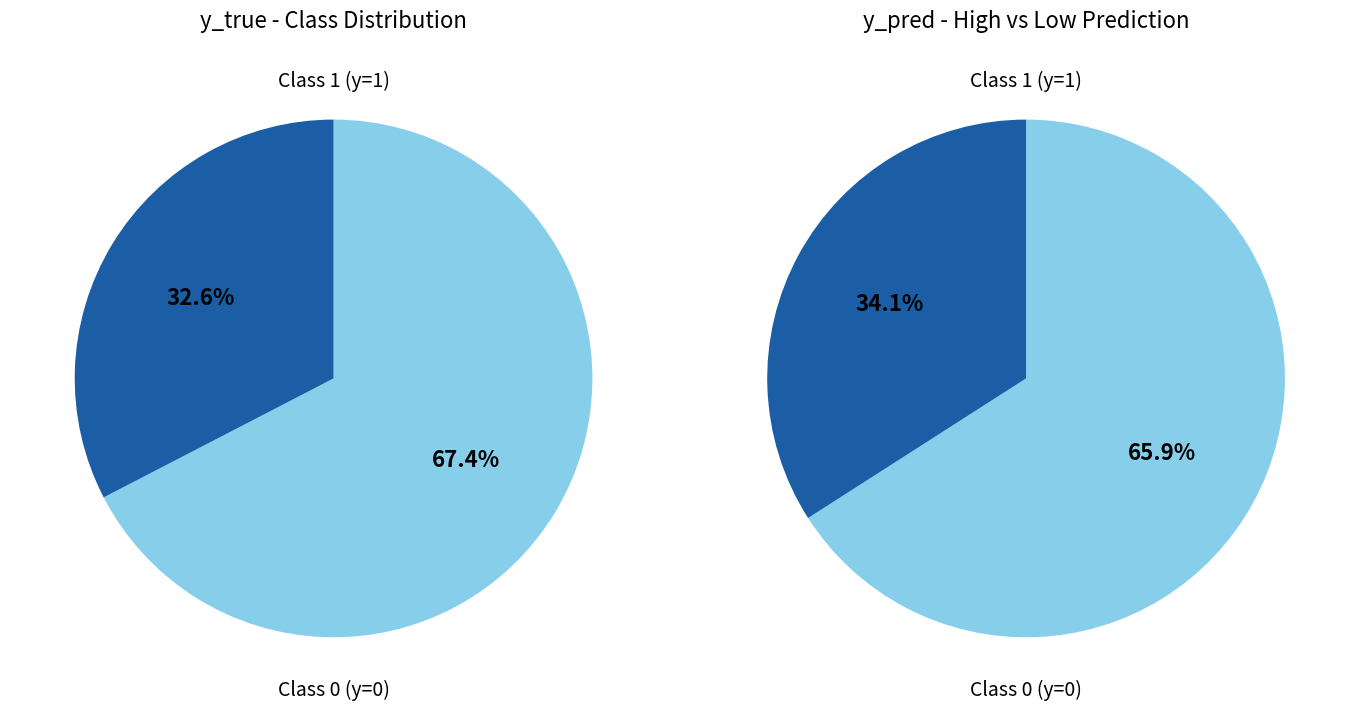

What portion of the pie excludes 0?

32.6%